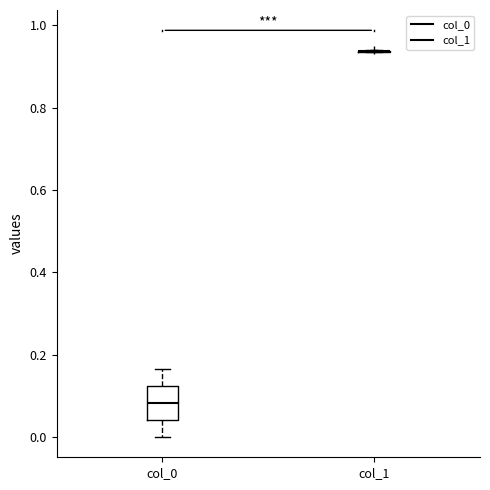

Where does the upper whisker of the box for col_0 end on the y-axis? The values are not printed on the chart, so give them approximately, as read against the axis.

0.16